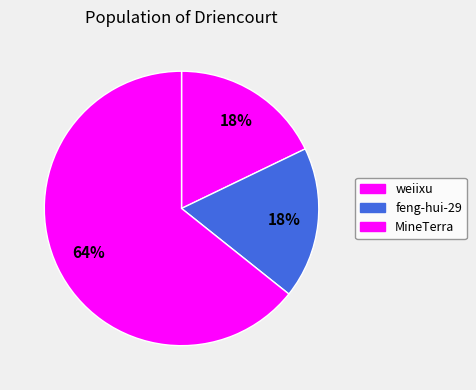

How many segments does this pie chart have?

3